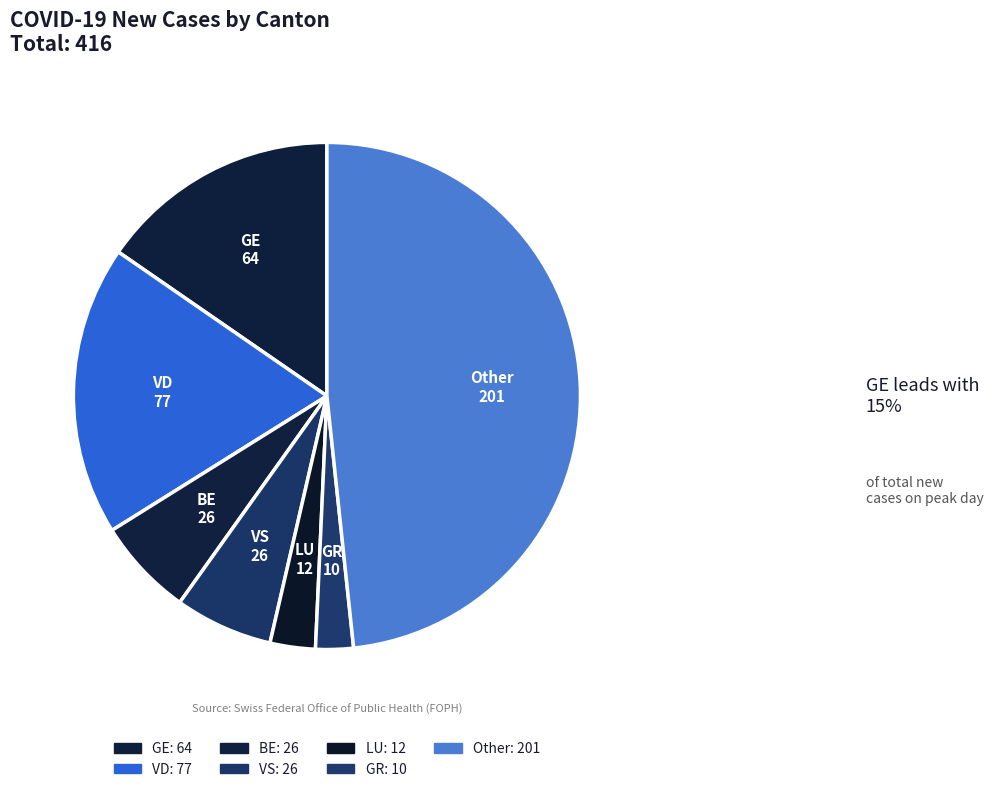

Is it true that VS is 16% of the pie?

False